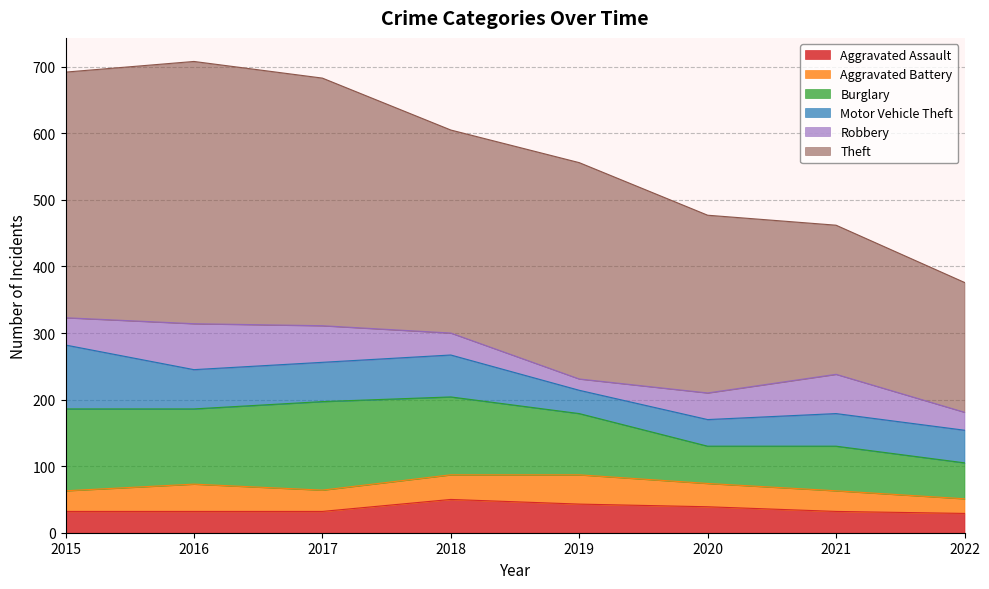

What is the value of the Aggravated Battery point at the 2nd from the left?

41